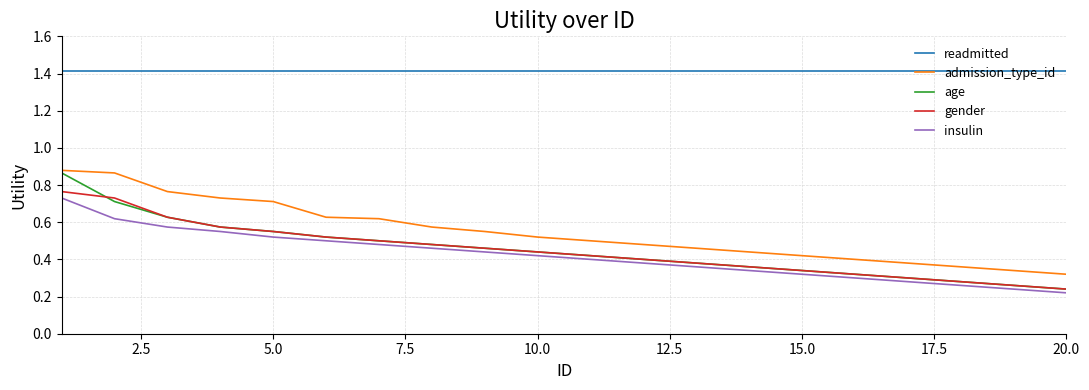

What is the maximum value shown in the chart?

1.4